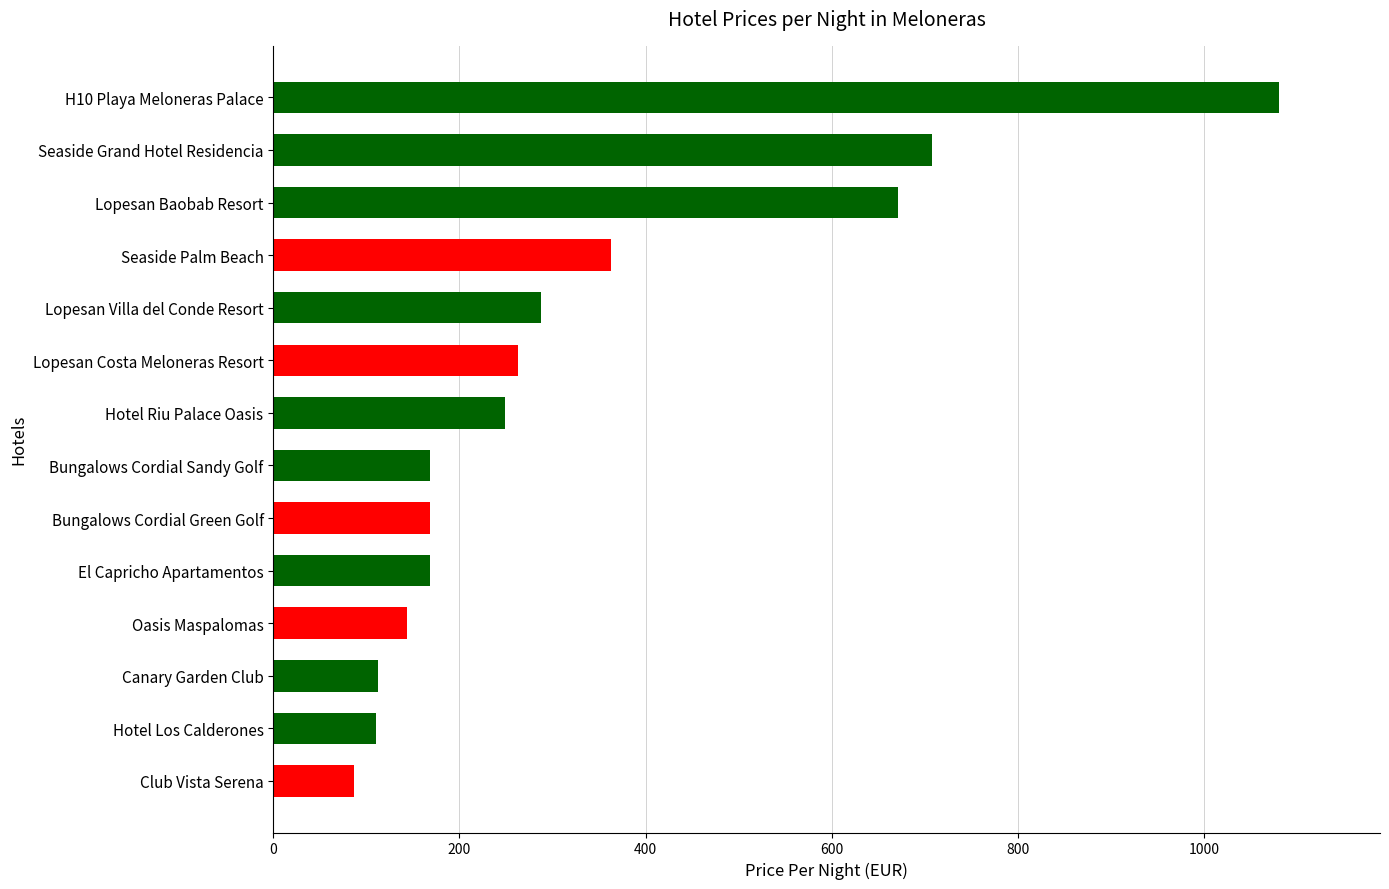

What is the change in value from Oasis Maspalomas to Seaside Grand Hotel Residencia?

+564